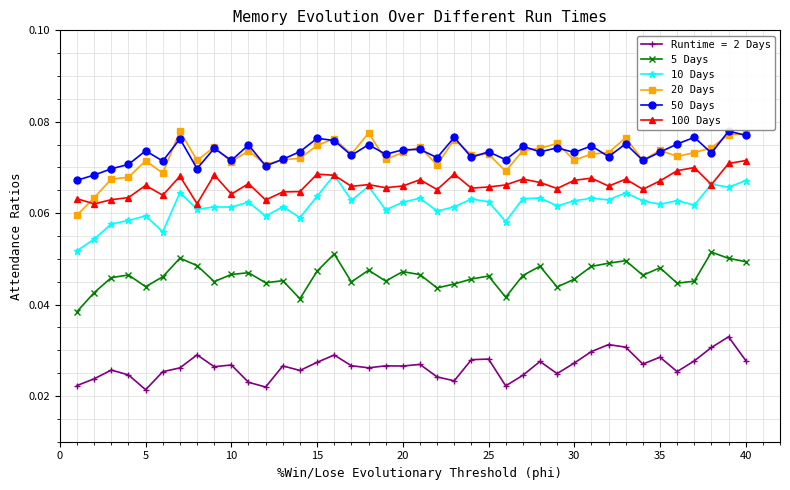

True or false: 10 Days and 5 Days intersect in this chart.

False